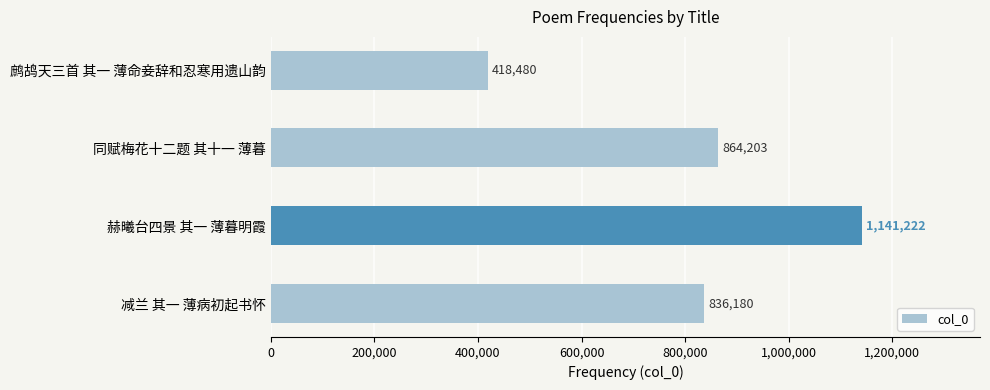

What is the average value?

815021